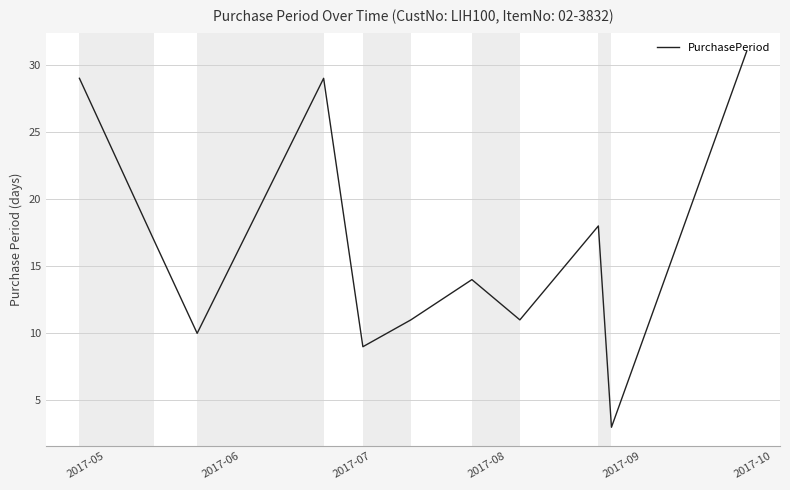

What is the smallest value displayed?

3